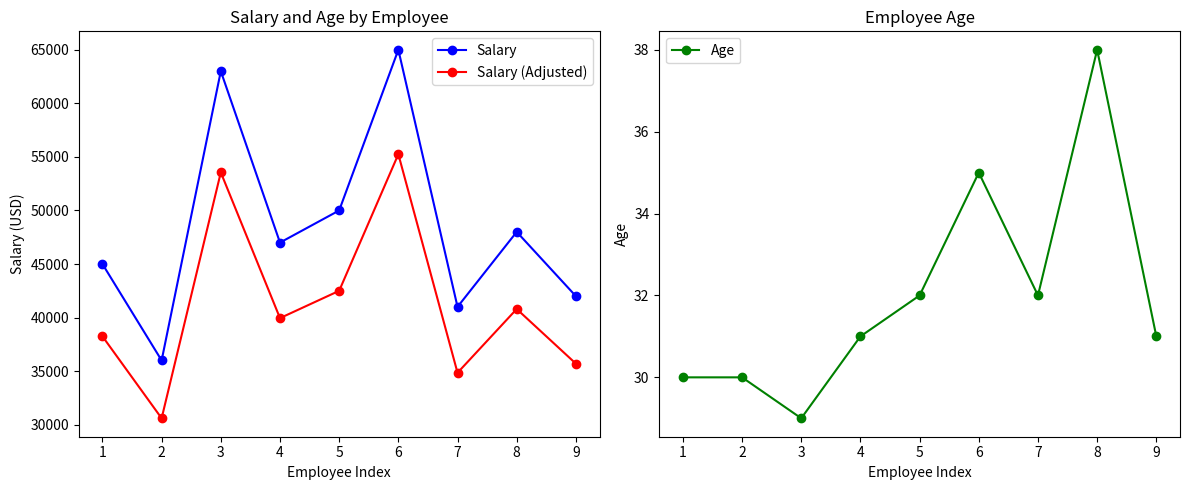

At which category is the sum across all series the highest?

6